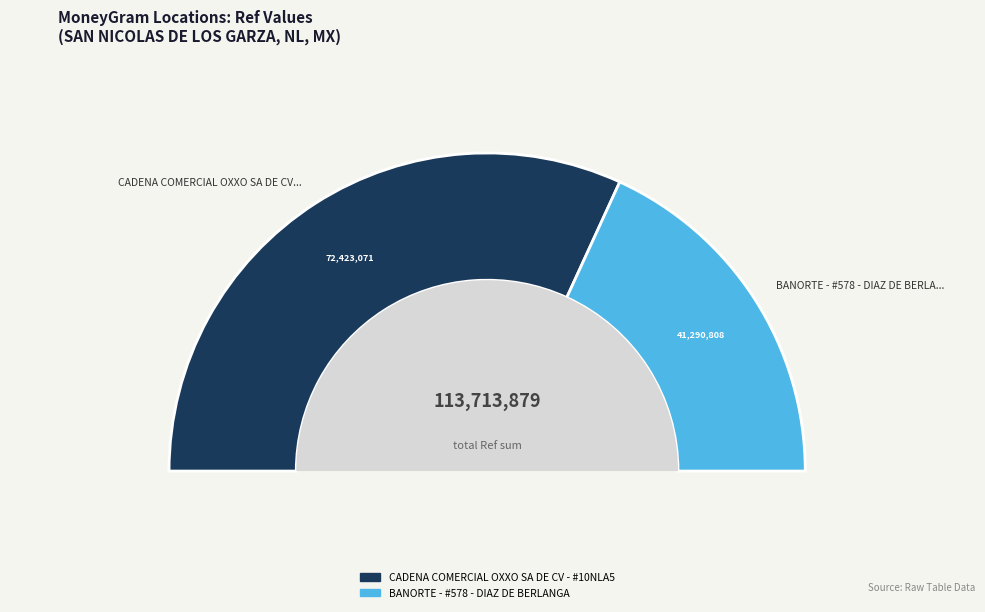

To the nearest percent, what is the average slice percentage?

50%